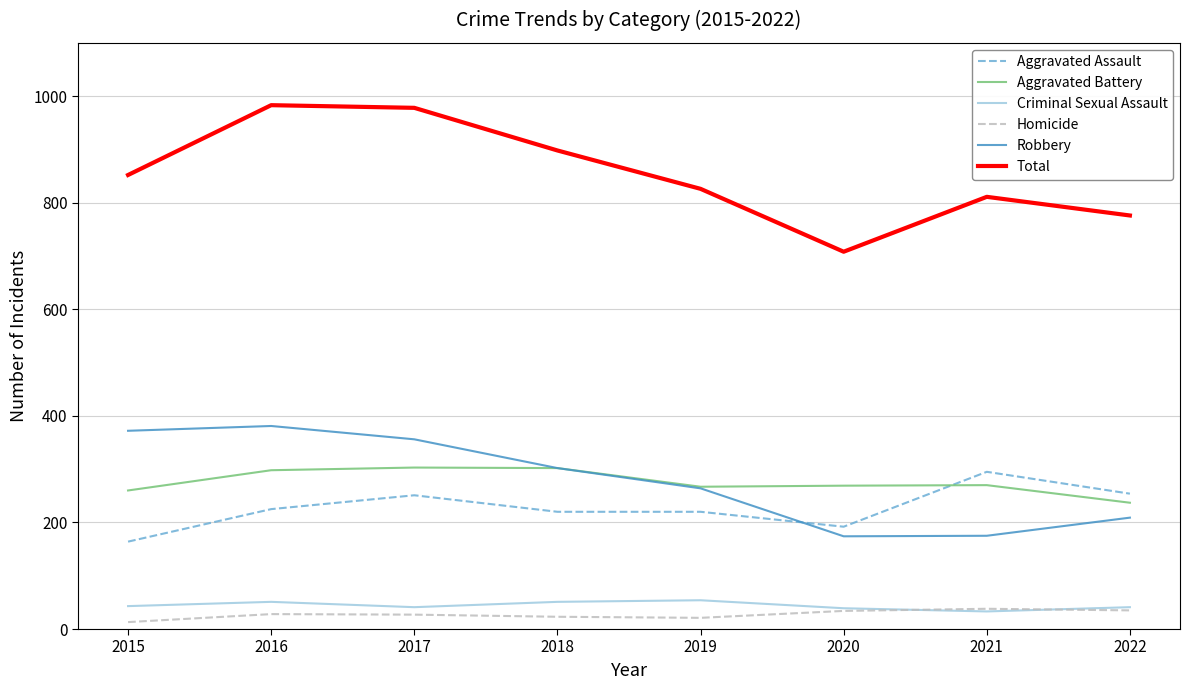

Which series has the largest range (max minus min)?

Total